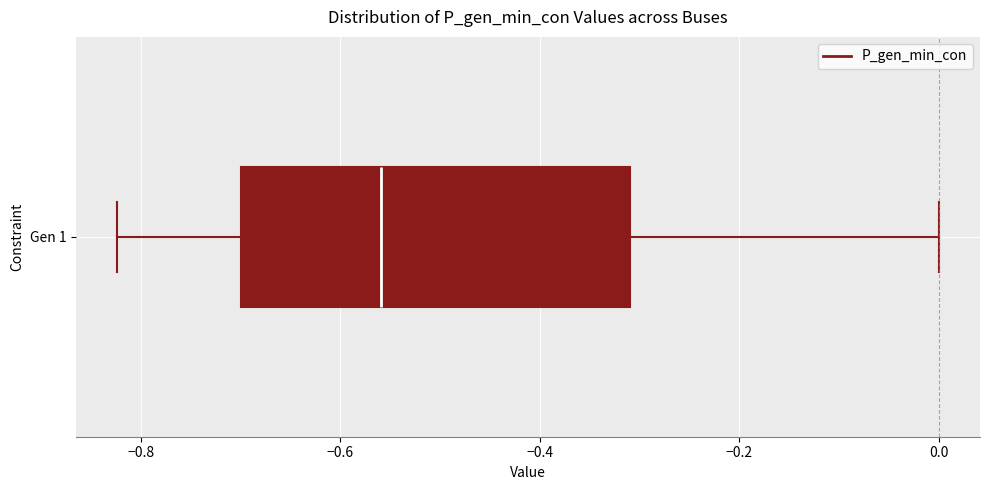

Where is the left edge of the box for Gen 1 on the x-axis? The values are not printed on the chart, so give them approximately, as read against the axis.

-0.70